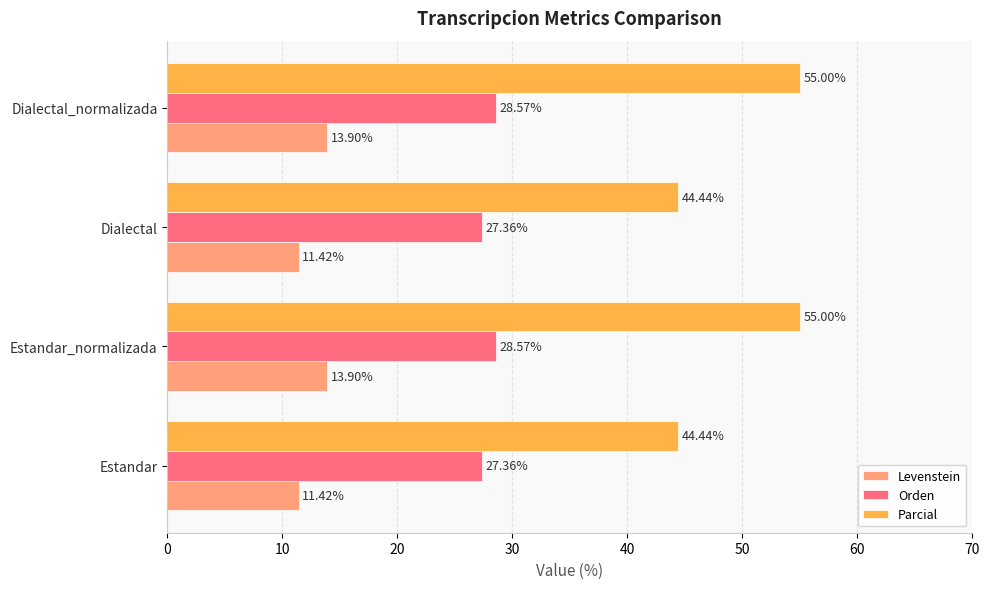

What is the total value across all series at Estandar_normalizada?

97.5